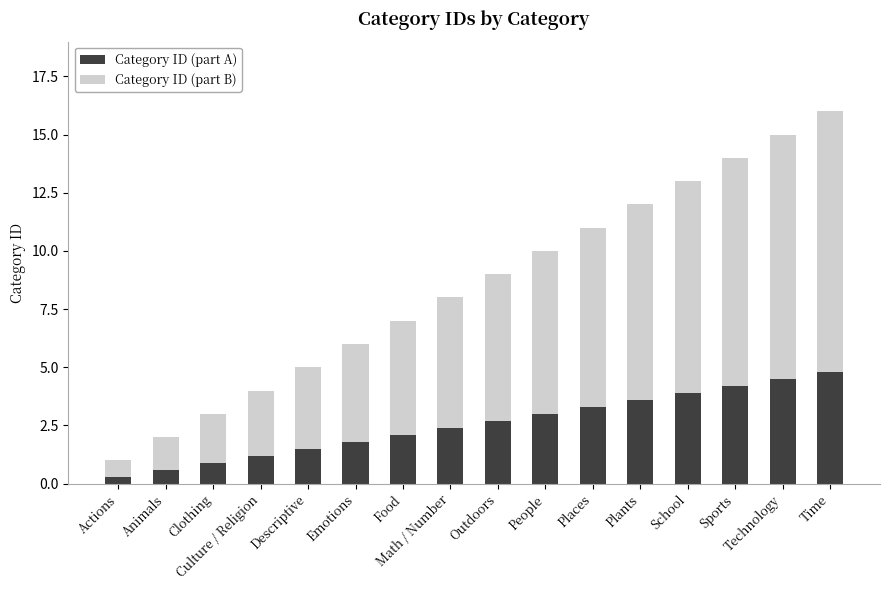

What is the difference between the maximum and minimum values in the Category ID (part A) series?

4.5